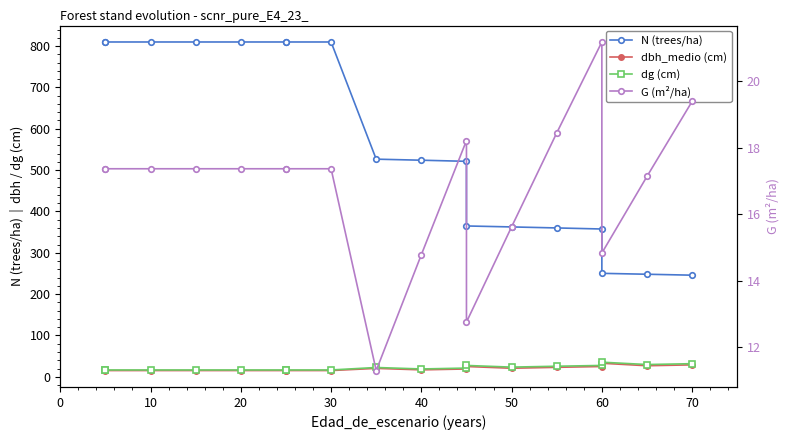

How many lines are shown in the chart?

4